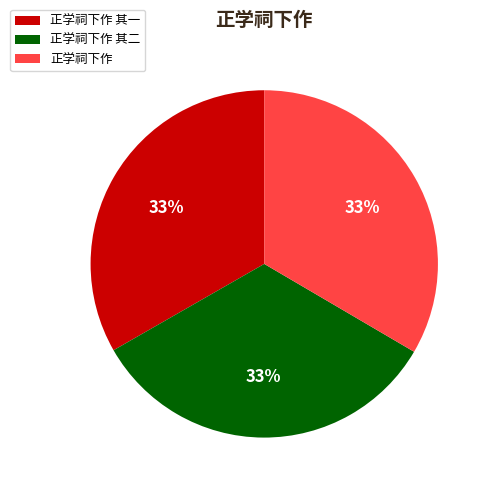

Combined, do 正学祠下作 and 正学祠下作 其一 account for over 50%?

Yes